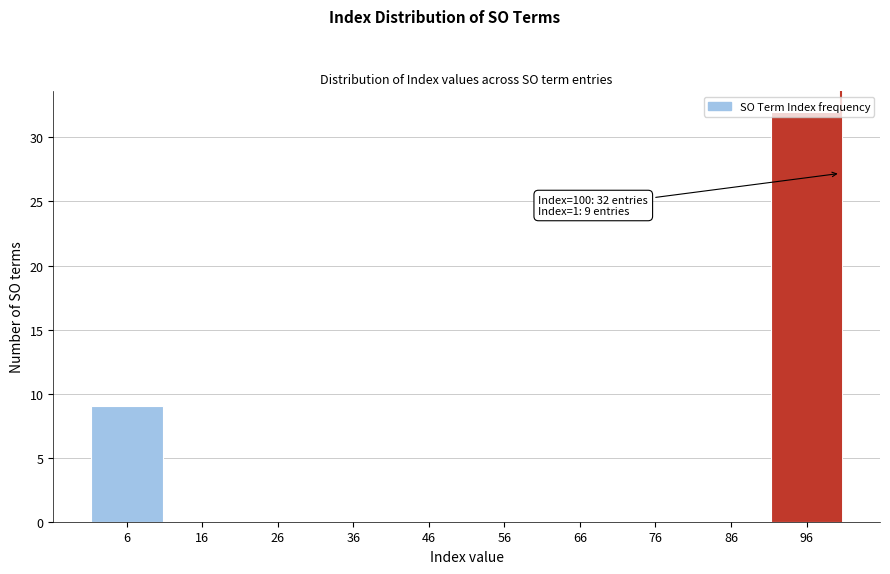

Which range on the x-axis has the tallest bar?

90.5 to 100.5